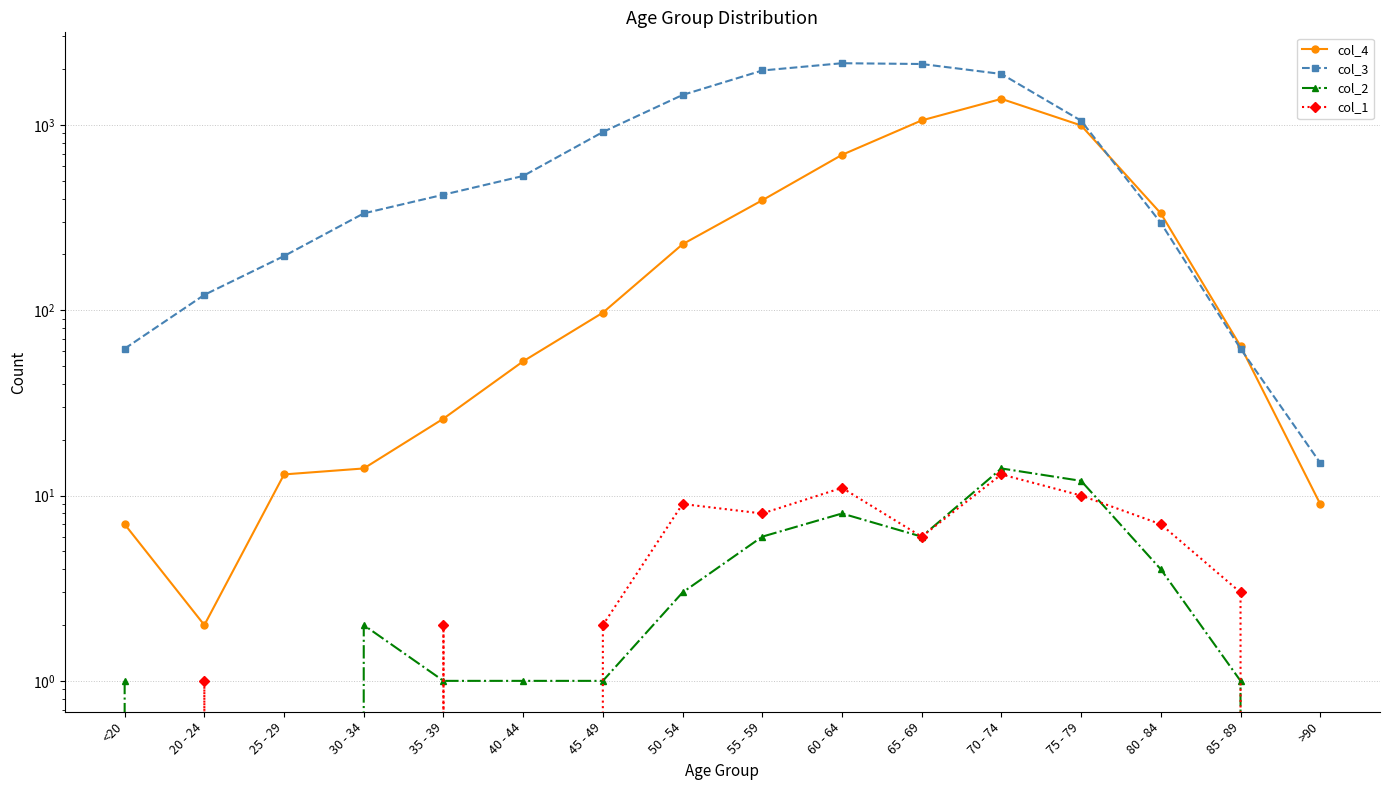

Rank the categories by col_1 value from lowest to highest.

<20, 25 - 29, 30 - 34, 40 - 44, >90, 20 - 24, 35 - 39, 45 - 49, 85 - 89, 65 - 69, 80 - 84, 55 - 59, 50 - 54, 75 - 79, 60 - 64, 70 - 74